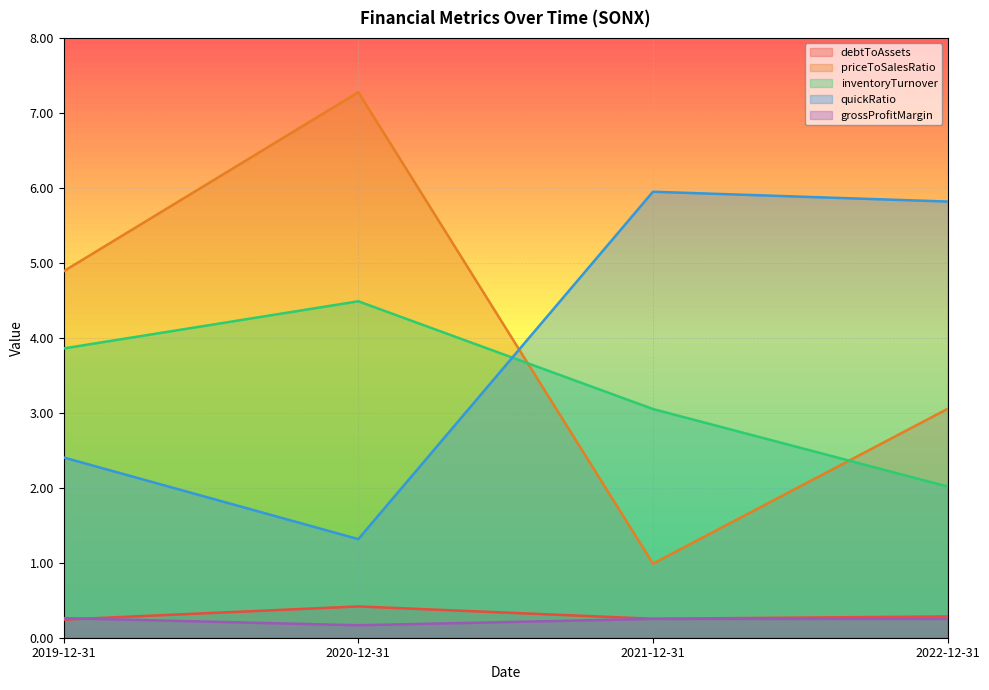

Is it true that grossProfitMargin equals 0.2 at 2020-12-31?

True